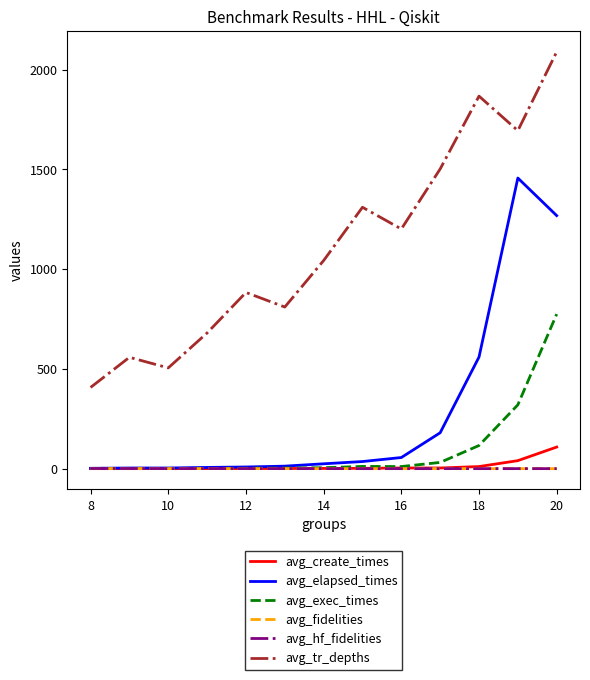

True or false: avg_hf_fidelities and avg_tr_depths cross at least once.

False